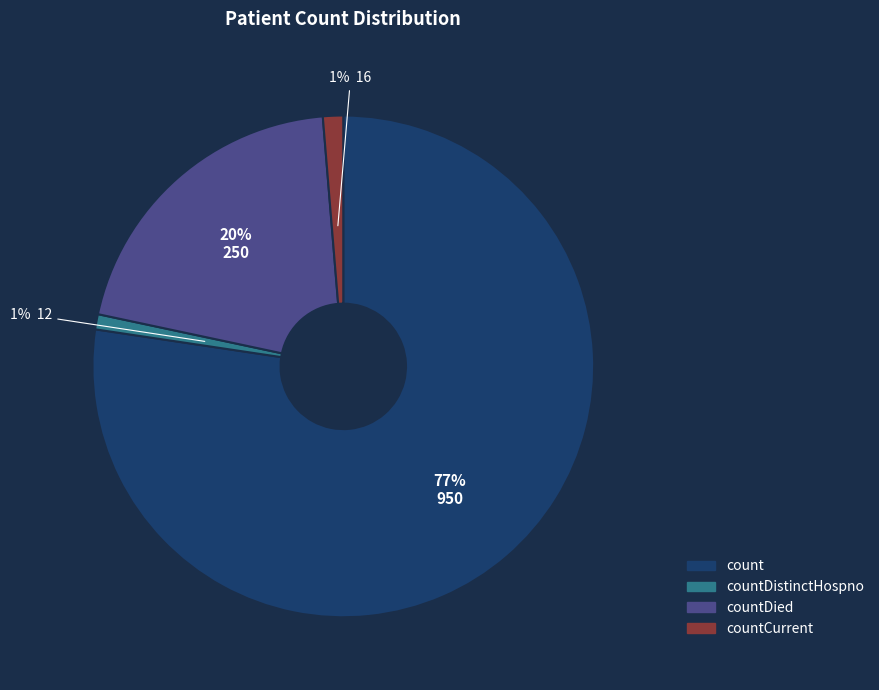

To the nearest percent, what is the average slice percentage?

25%